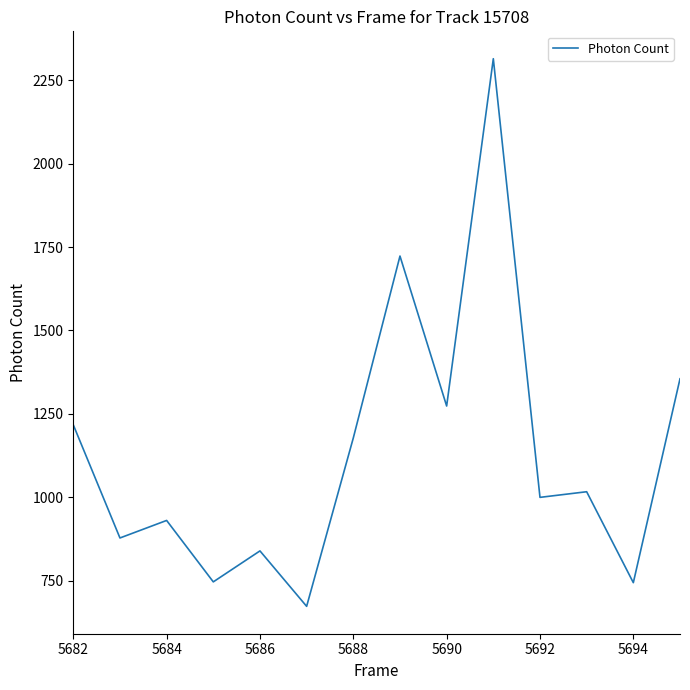

What is the maximum value shown in the chart?

2315.1